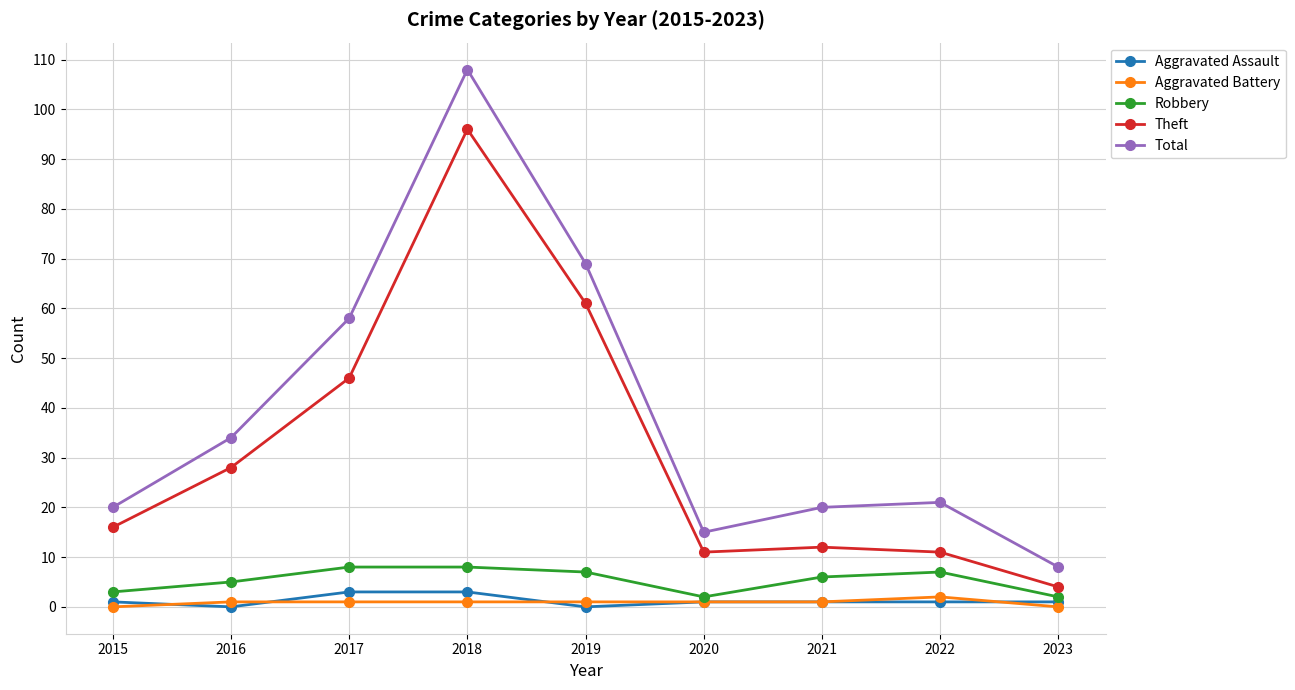

What is the average value of the Theft series?

32